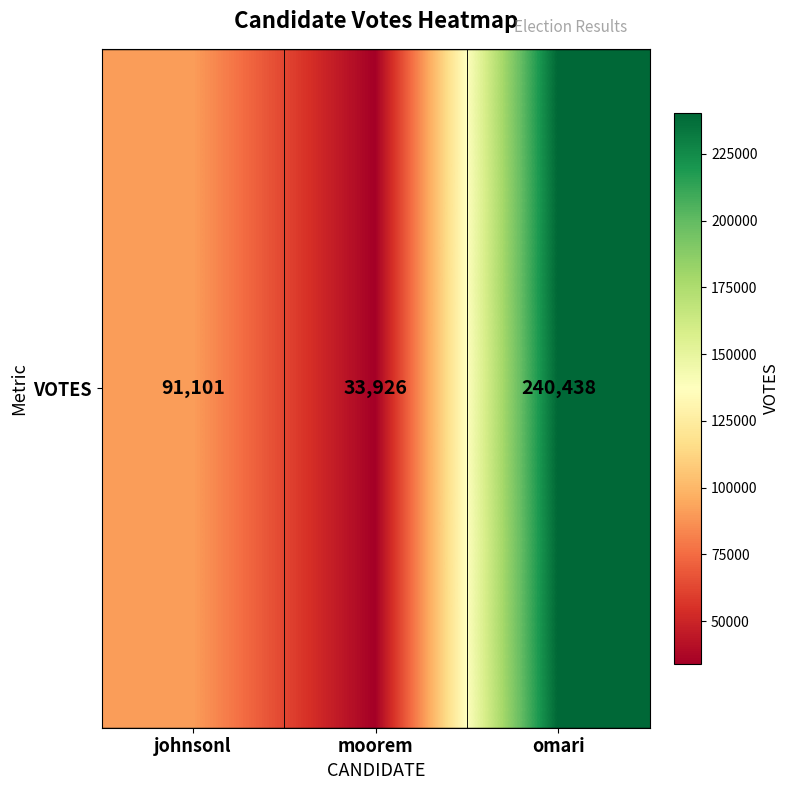

Approximately how many times larger is the value at johnsonl compared to moorem?

2.7